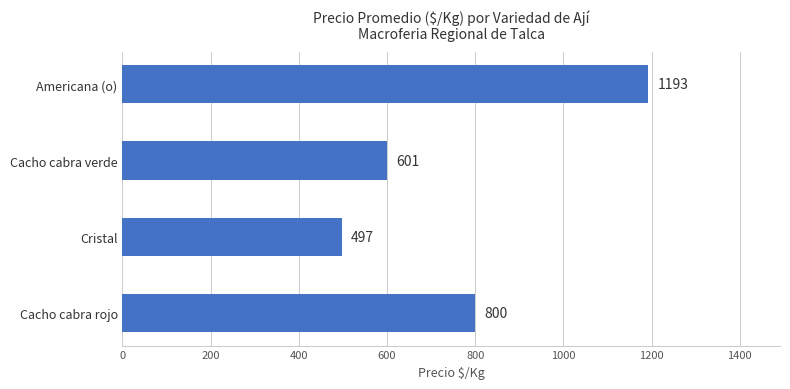

The value at Cristal is 497. True or false?

True